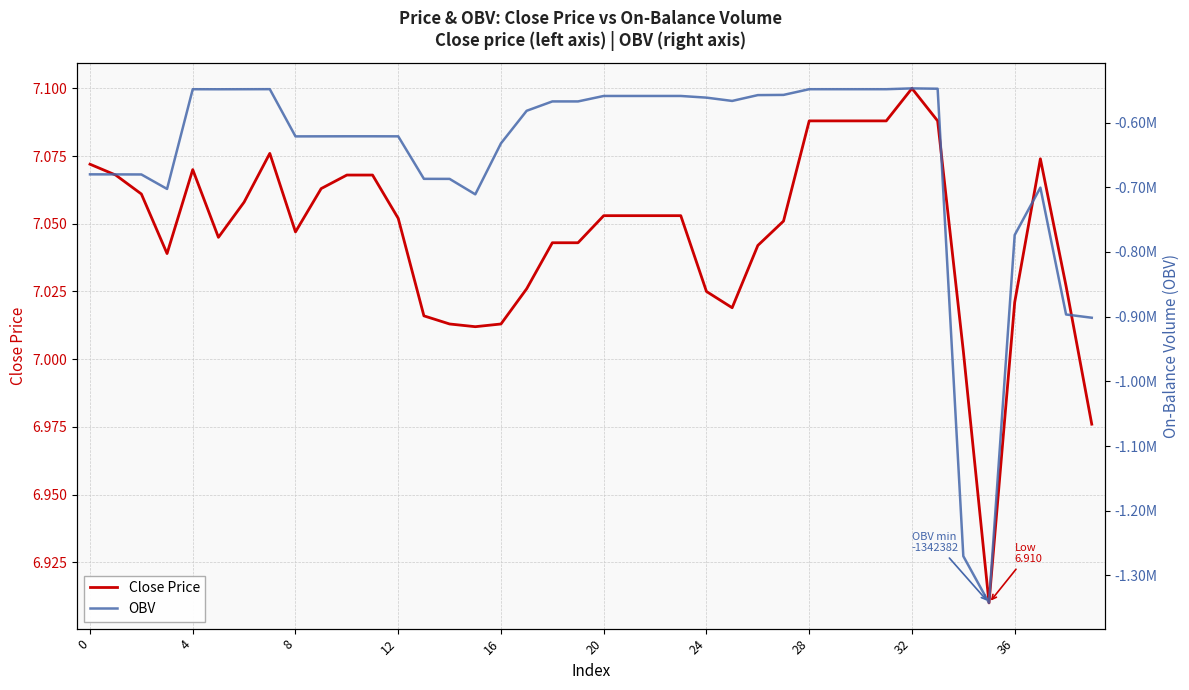

How many data points in OBV are less than -567433?

22